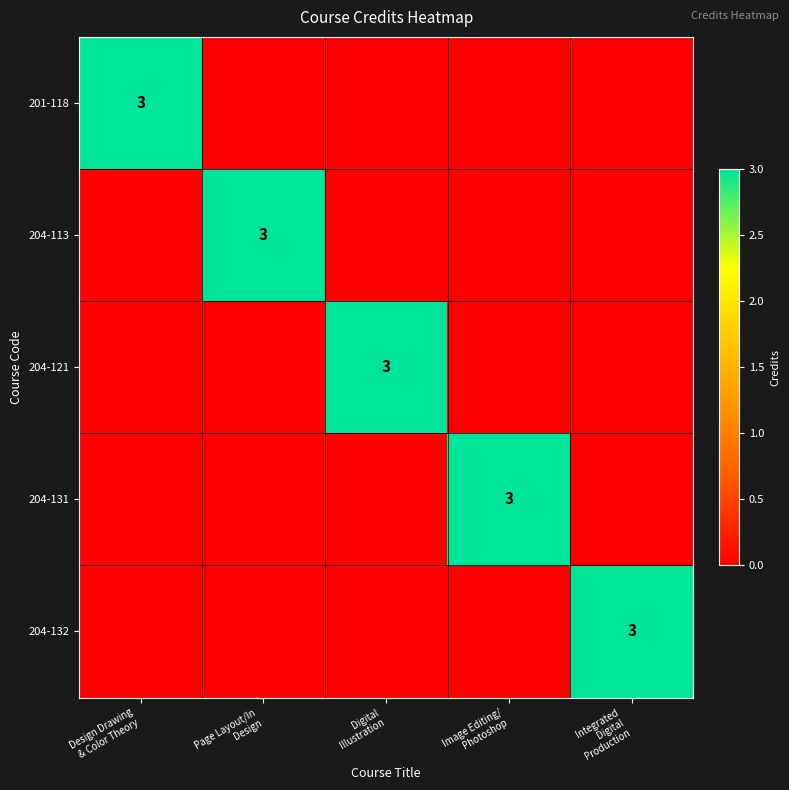

Between Design Drawing & Color Theory and Integrated Digital Production, which series saw the biggest shift?

201-118